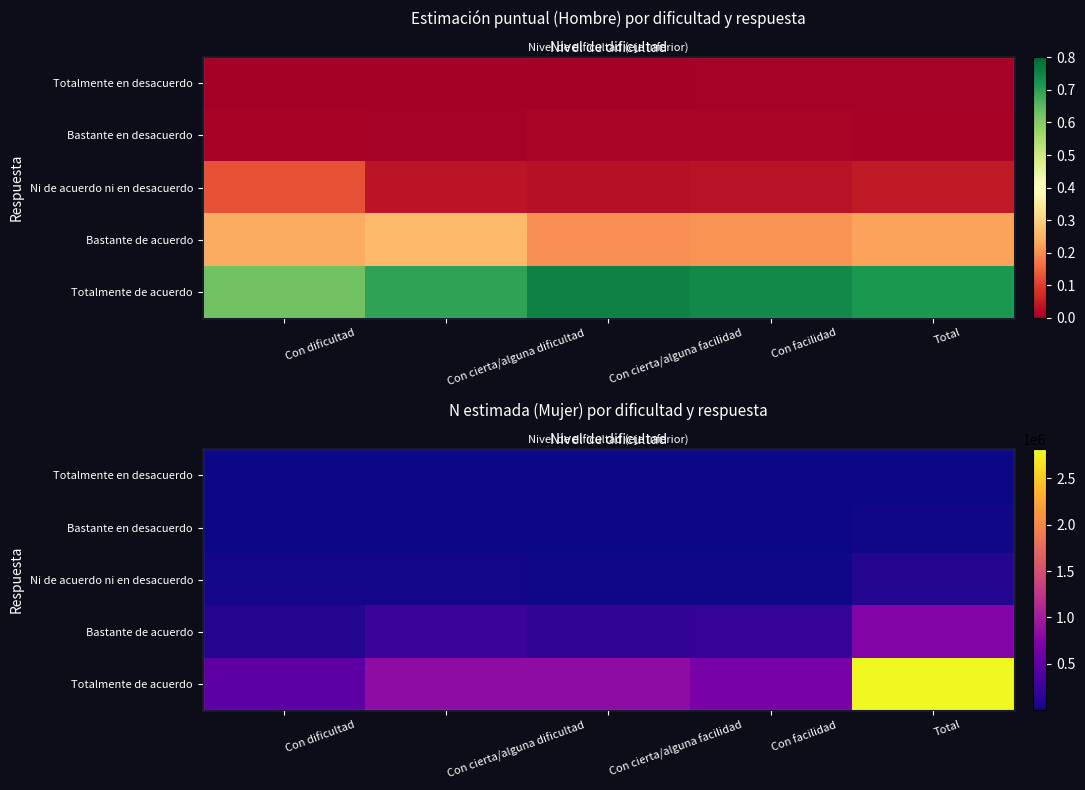

Rank the series by their maximum value, from lowest to highest.

Totalmente en desacuerdo, Bastante en desacuerdo, Ni de acuerdo ni en desacuerdo, Bastante de acuerdo, Totalmente de acuerdo